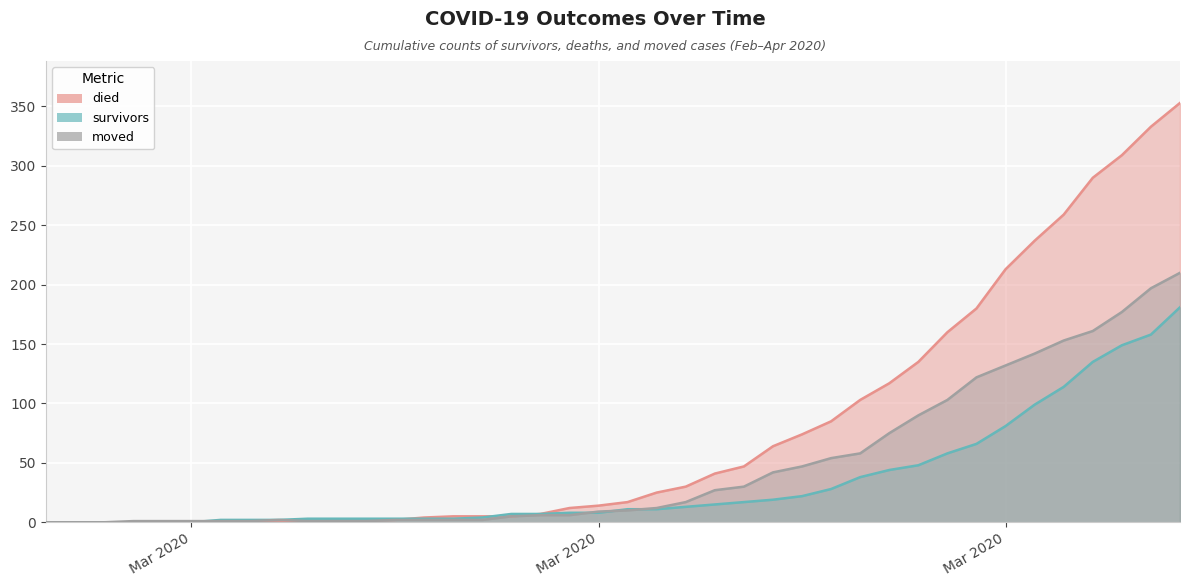

What is the difference between the maximum and minimum values in the died series?

353